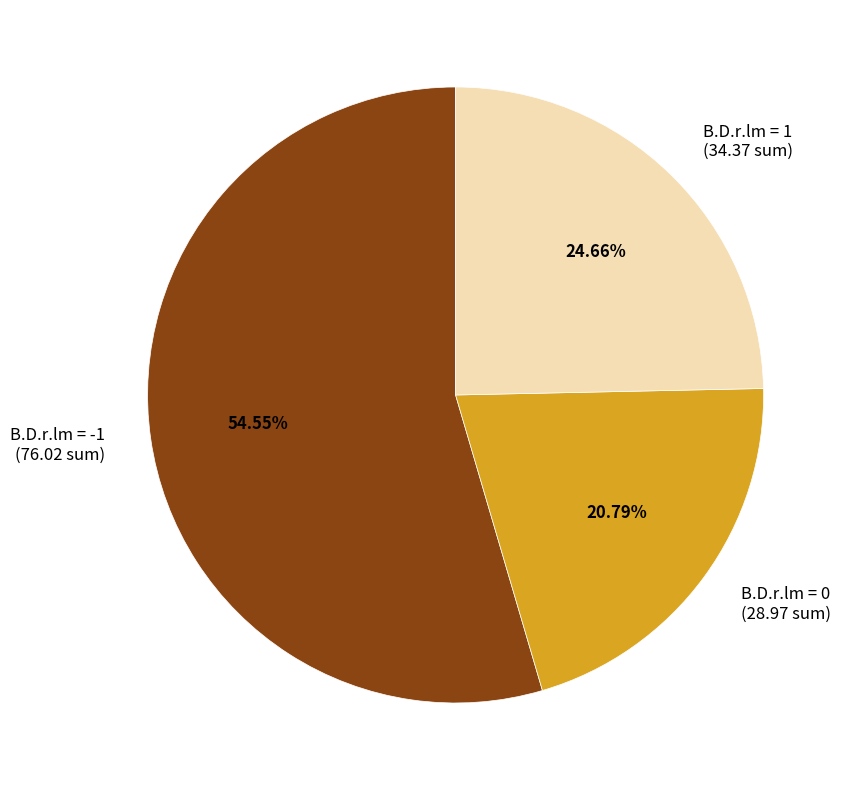

Count the number of slices in the pie.

3